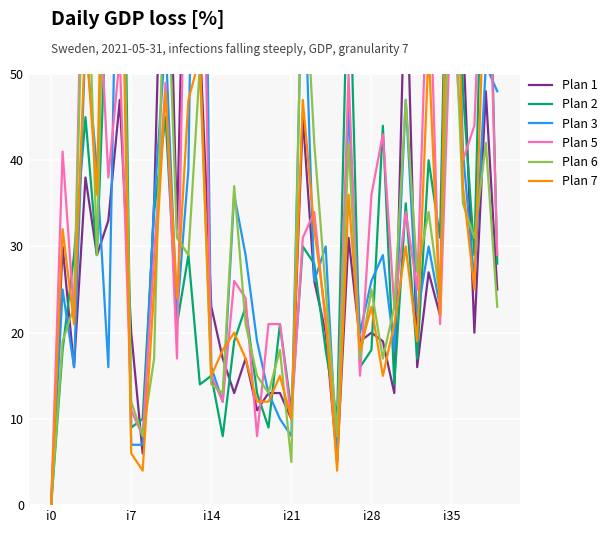

List the series in order of their peak value, highest first.

Plan 3, Plan 2, Plan 1, Plan 7, Plan 5, Plan 6